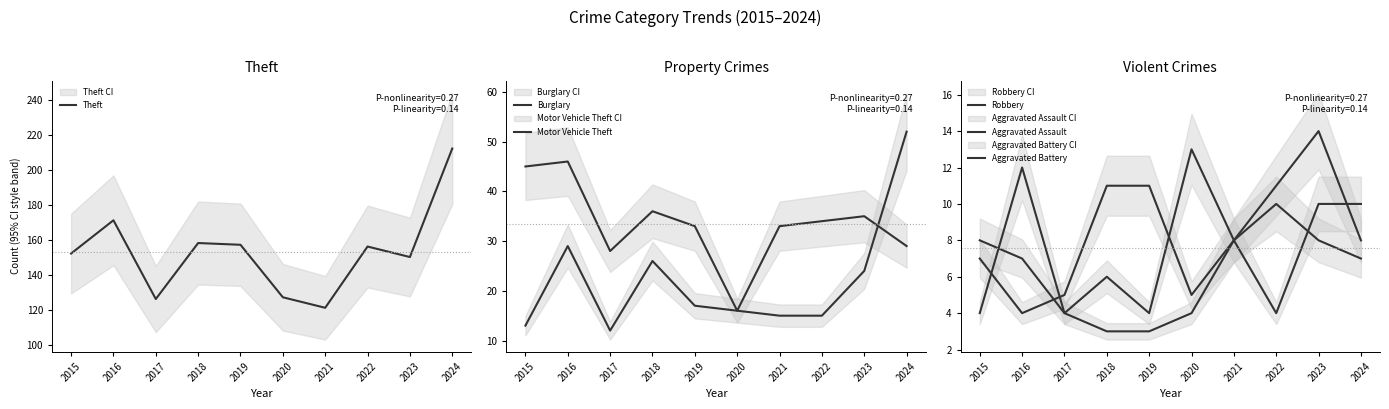

At which label is Aggravated Assault closest to 9?

2021